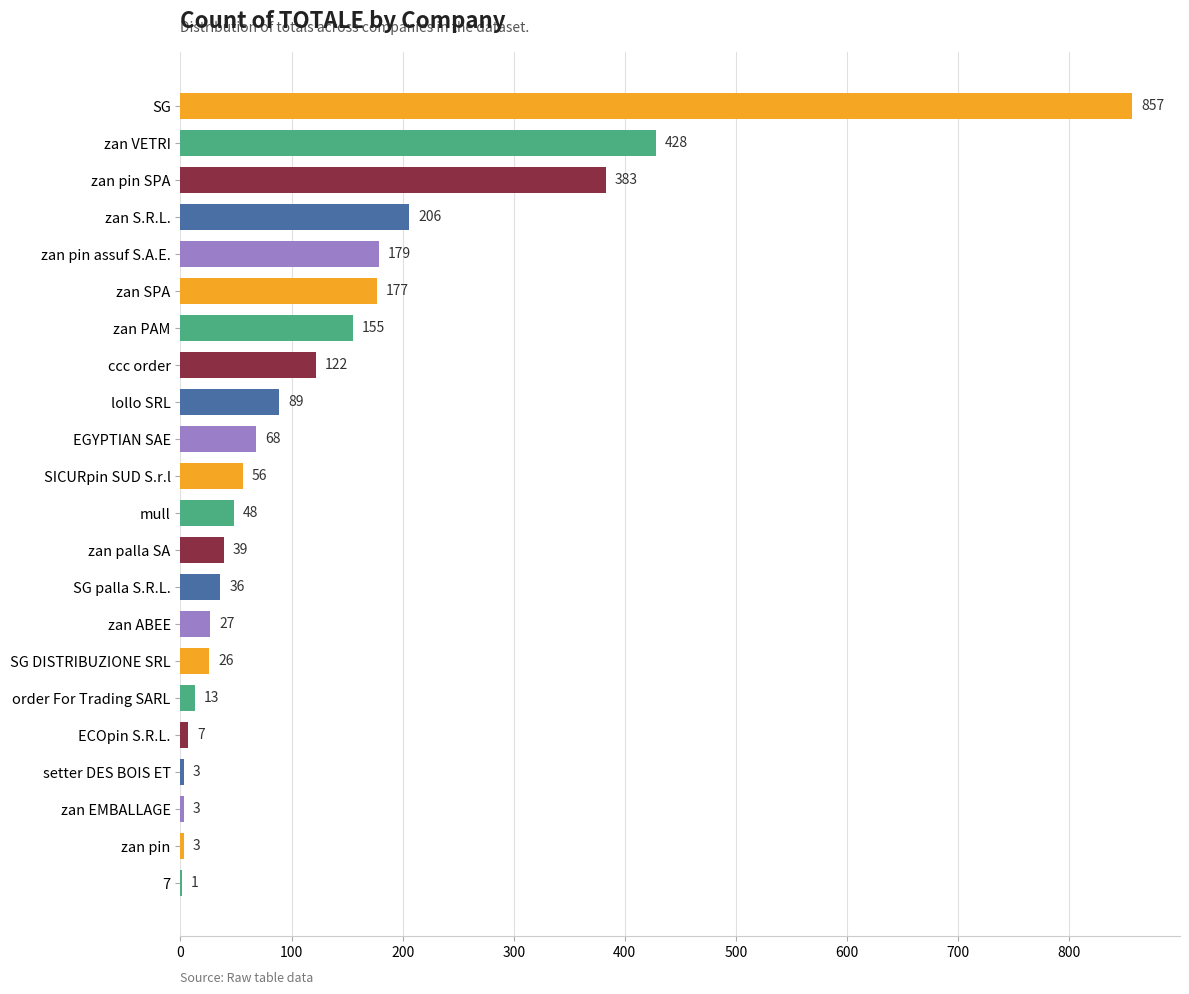

Approximately how many times larger is the value at ECOpin S.R.L. compared to 7?

7.0